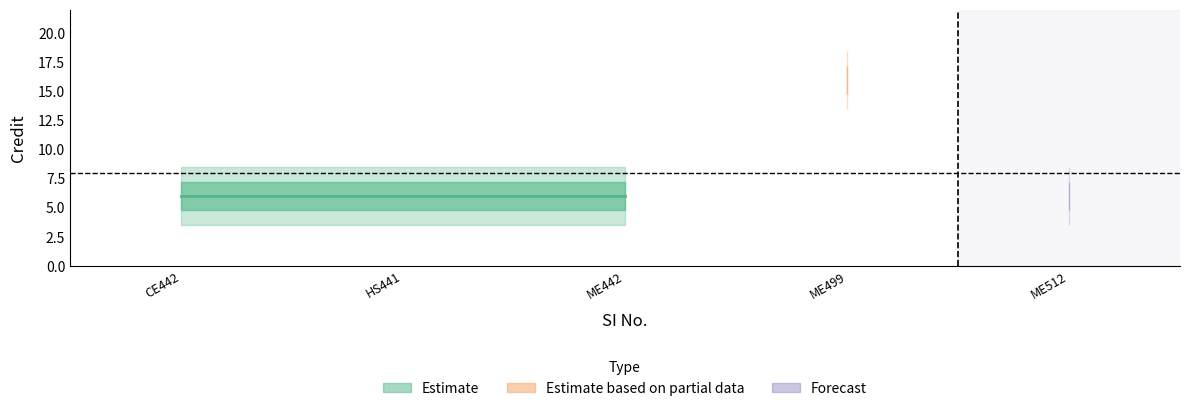

Reading left to right, extract all data points from this chart.

1=6	2=6	3=6	4=16	5=6